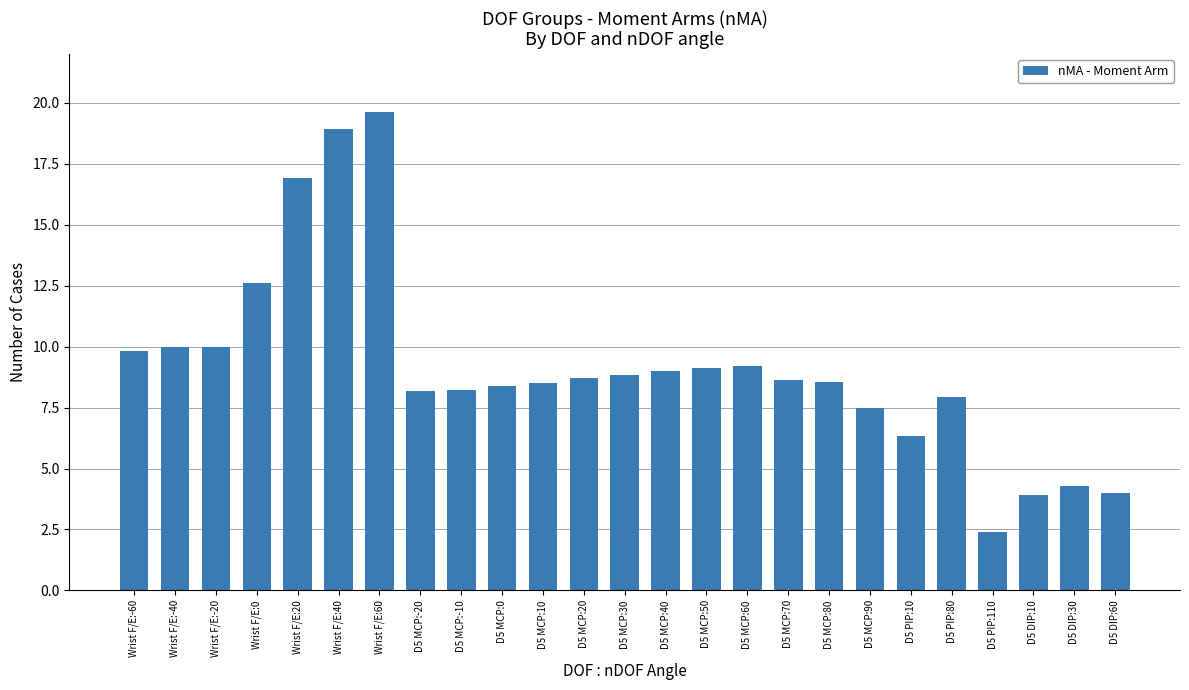

What is the label of the 21st bar from the left?

D5 PIP:80